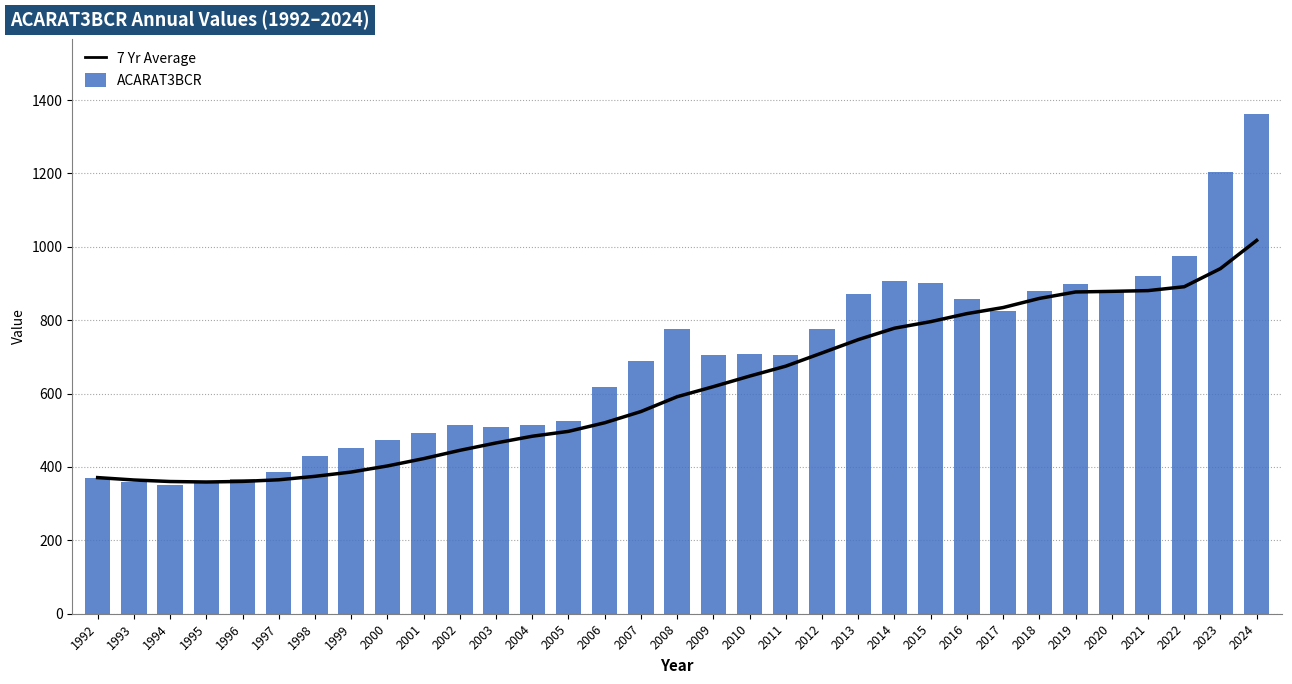

At which category is the sum across all series the highest?

2024